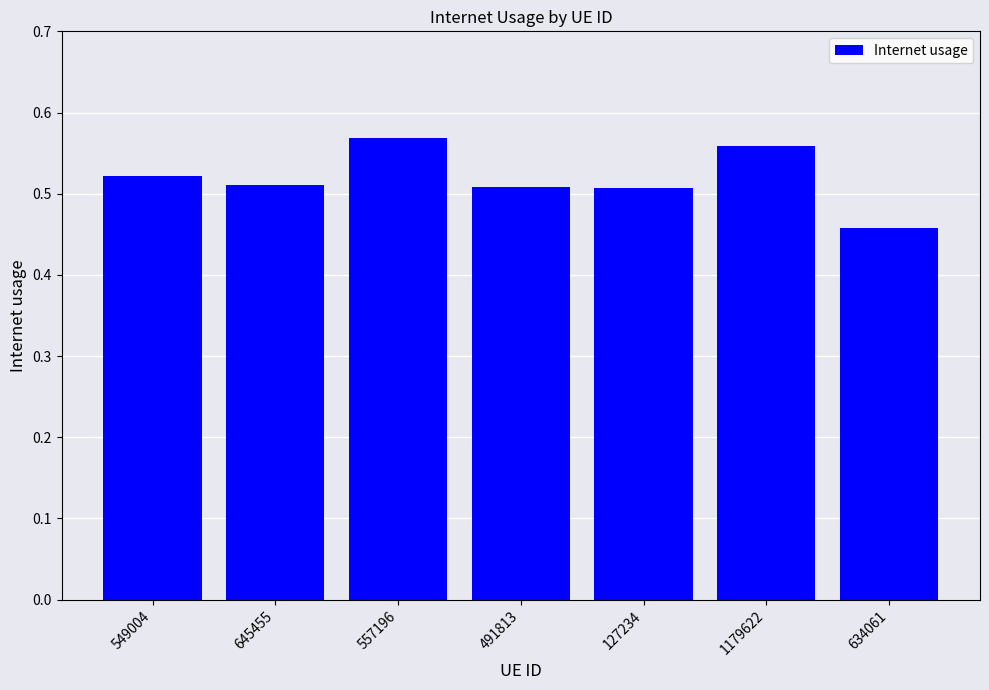

At which category does the chart reach its minimum across all series?

634061